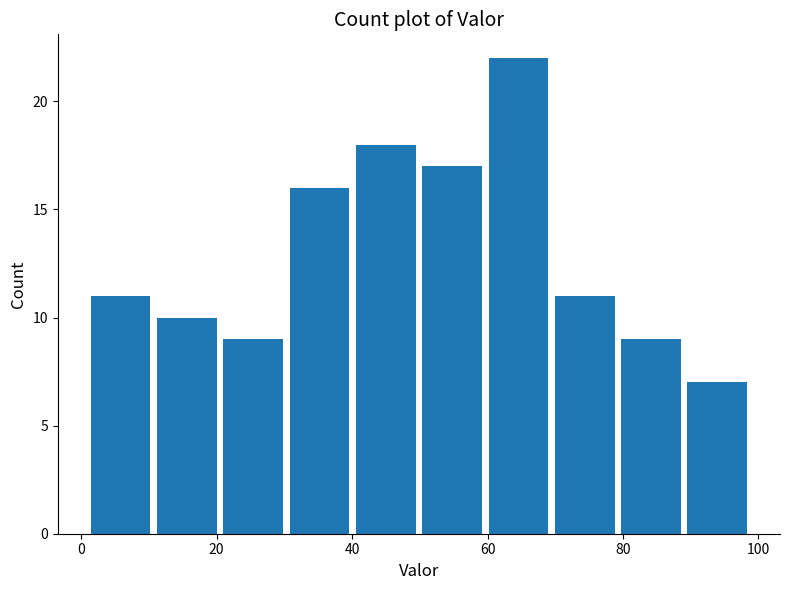

Which range on the x-axis has the tallest bar?

60 to 70